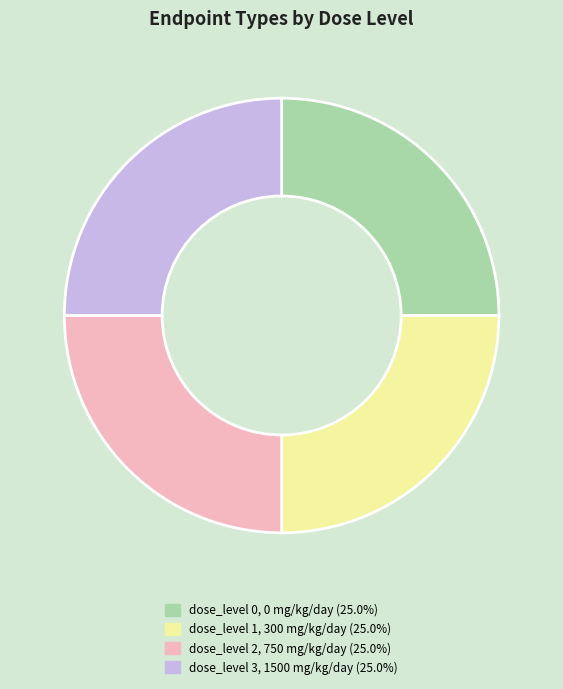

Approximately how many times larger is the value at dose_level 0, 0 mg/kg/day (25.0%) compared to dose_level 1, 300 mg/kg/day (25.0%)?

1.0